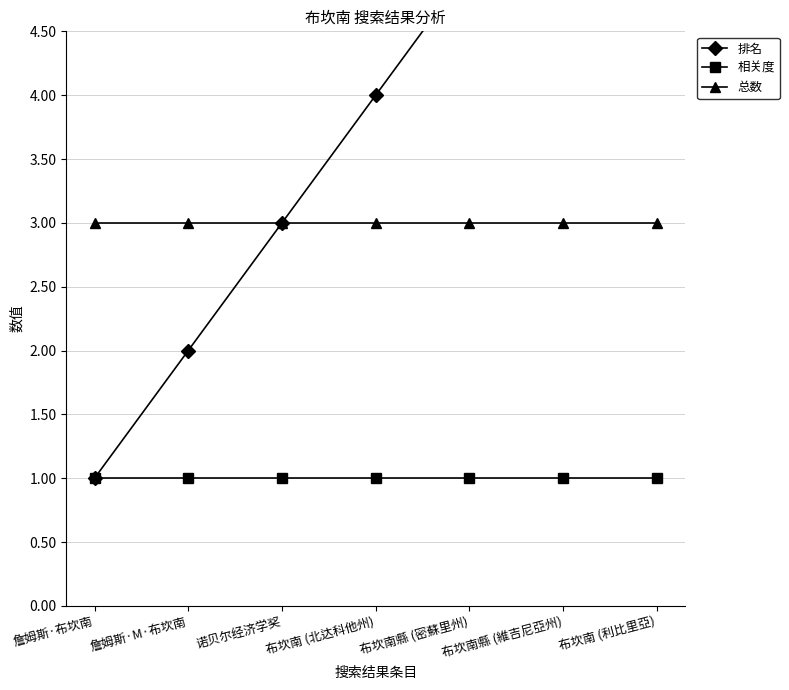

Which series changed the most between 詹姆斯·M·布坎南 and 布坎南 (北达科他州)?

排名